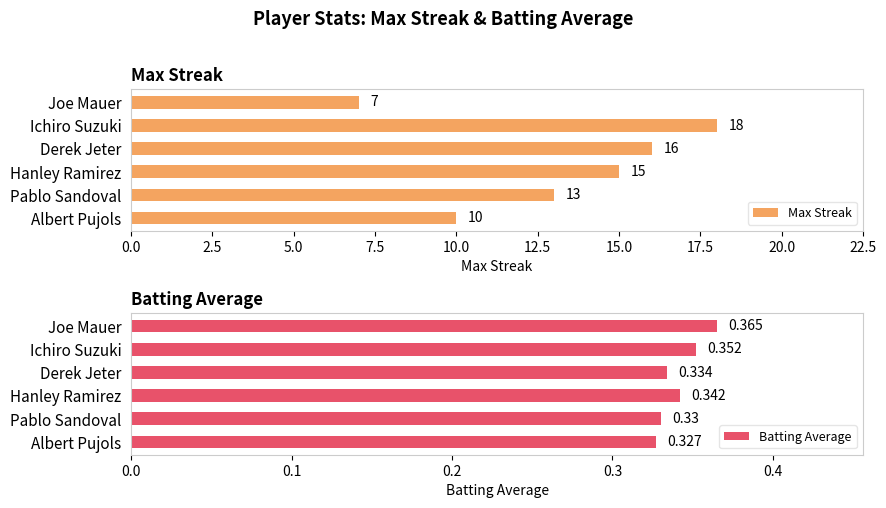

At which label does Batting Average reach its minimum?

Albert Pujols